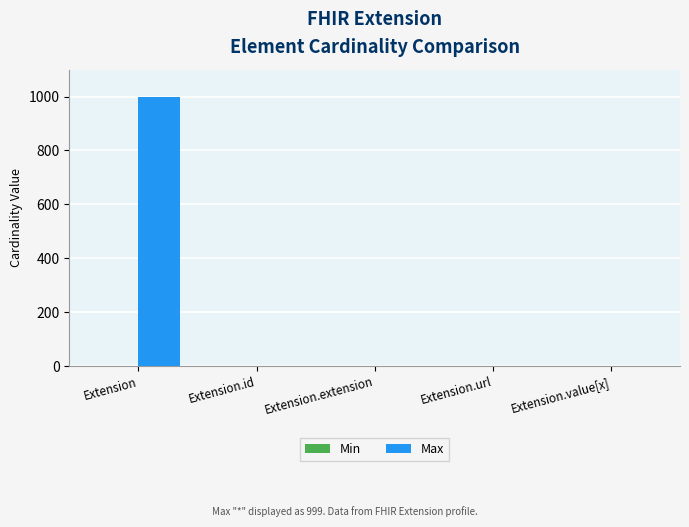

Which label corresponds to the largest value in the chart?

Extension